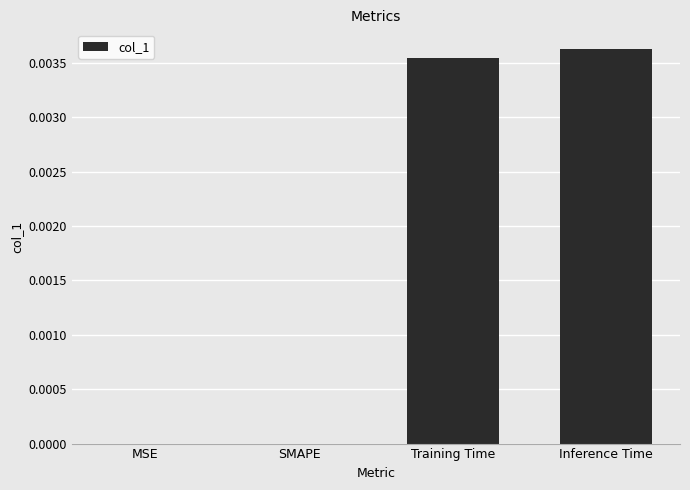

How many series are shown in this chart?

1